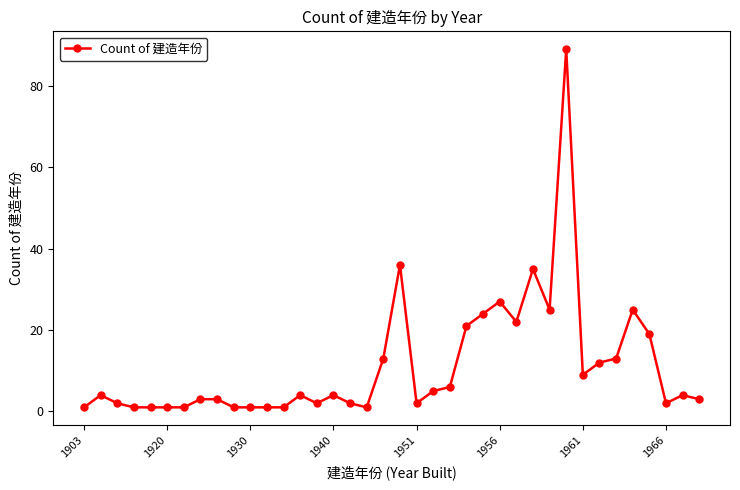

What is the average value?

11